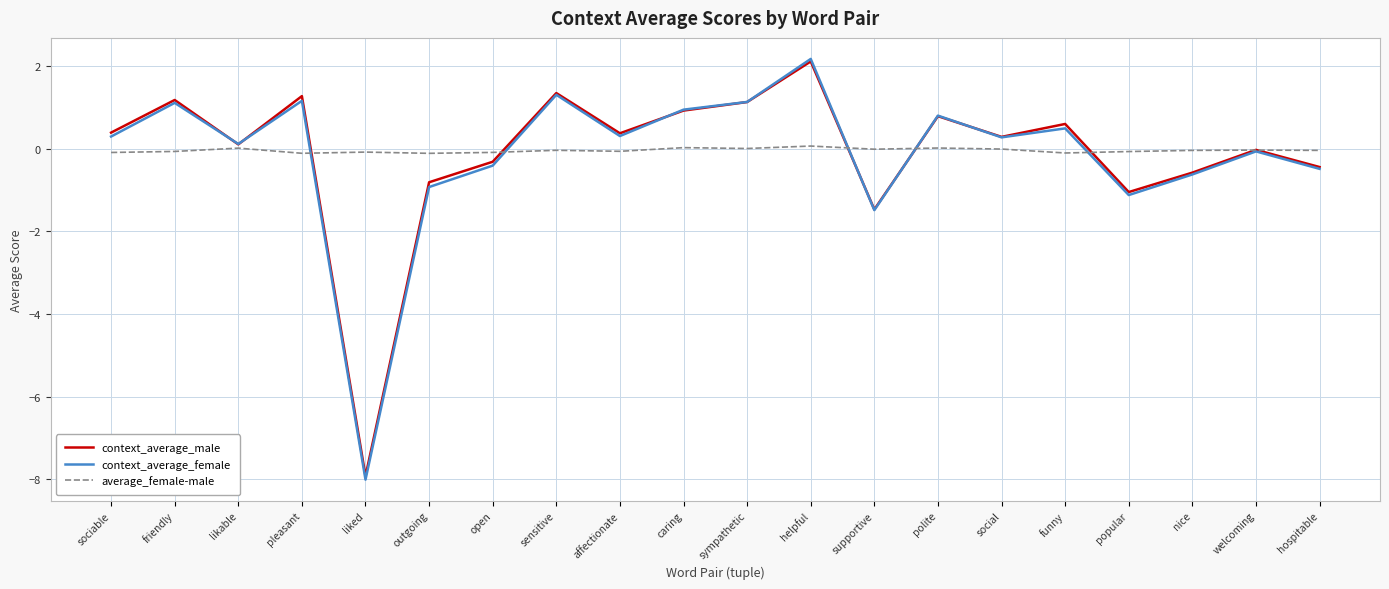

Between helpful and nice, which series saw the biggest shift?

context_average_female